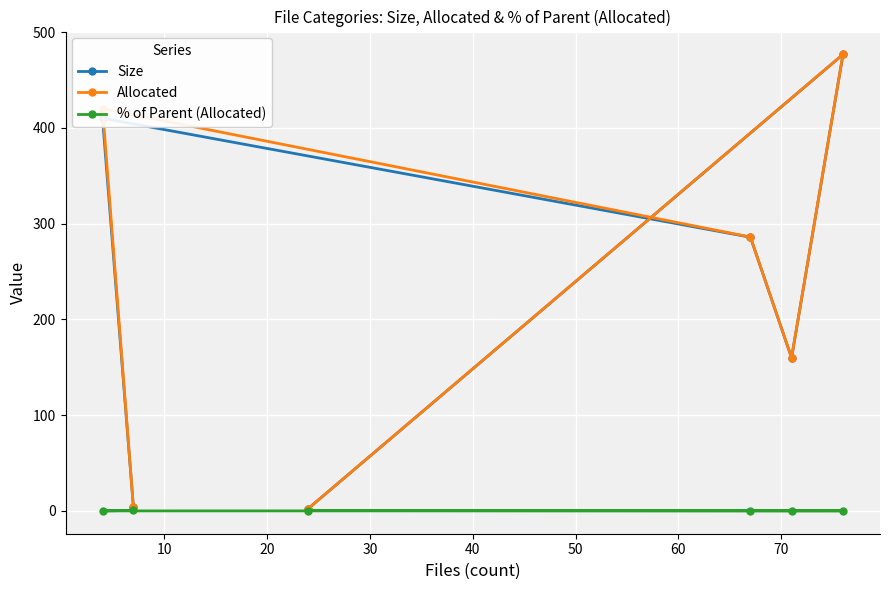

True or false: Allocated and Size intersect in this chart.

False